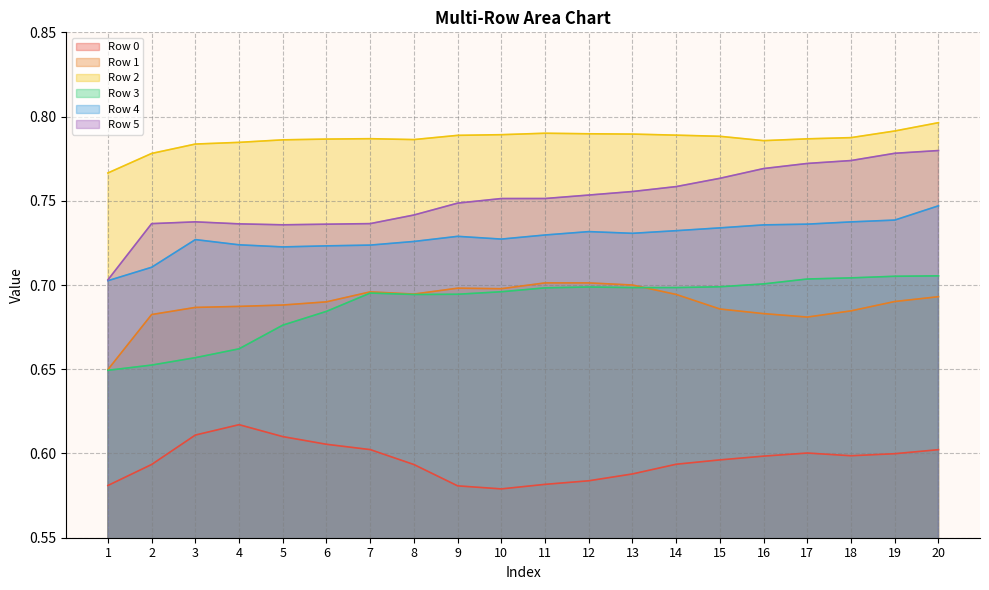

At which category does Row 1 reach its first local valley?

8